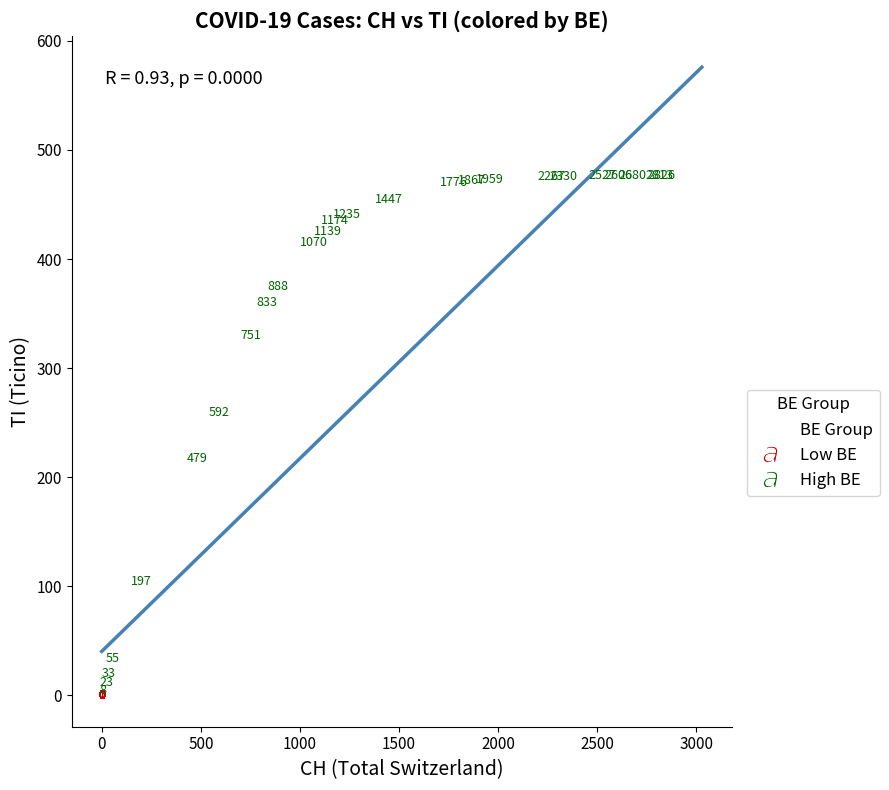

Which series contains the lowest Y value?

Low BE